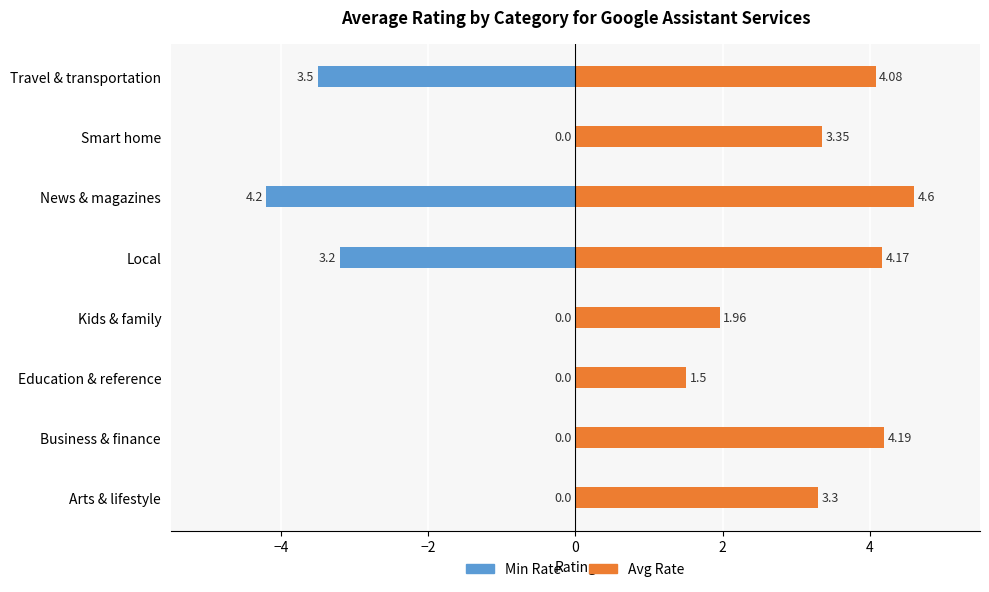

Reading right to left, transcribe all the data shown in this chart.

Min Rate: -3.5	0.0	-4.2	-3.2	0.0	0.0	0.0	0.0
Avg Rate: 4.1	3.4	4.6	4.2	2.0	1.5	4.2	3.3